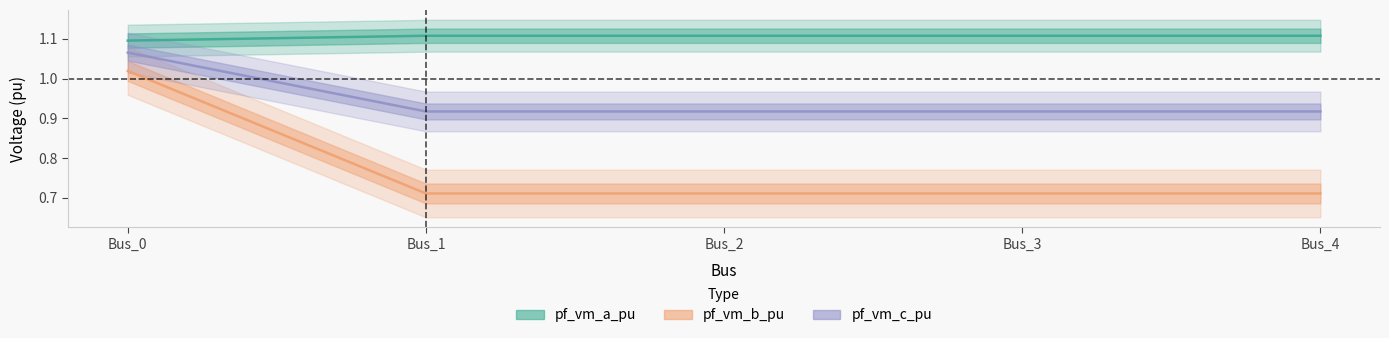

True or false: pf_vm_b_pu and pf_vm_c_pu intersect in this chart.

False